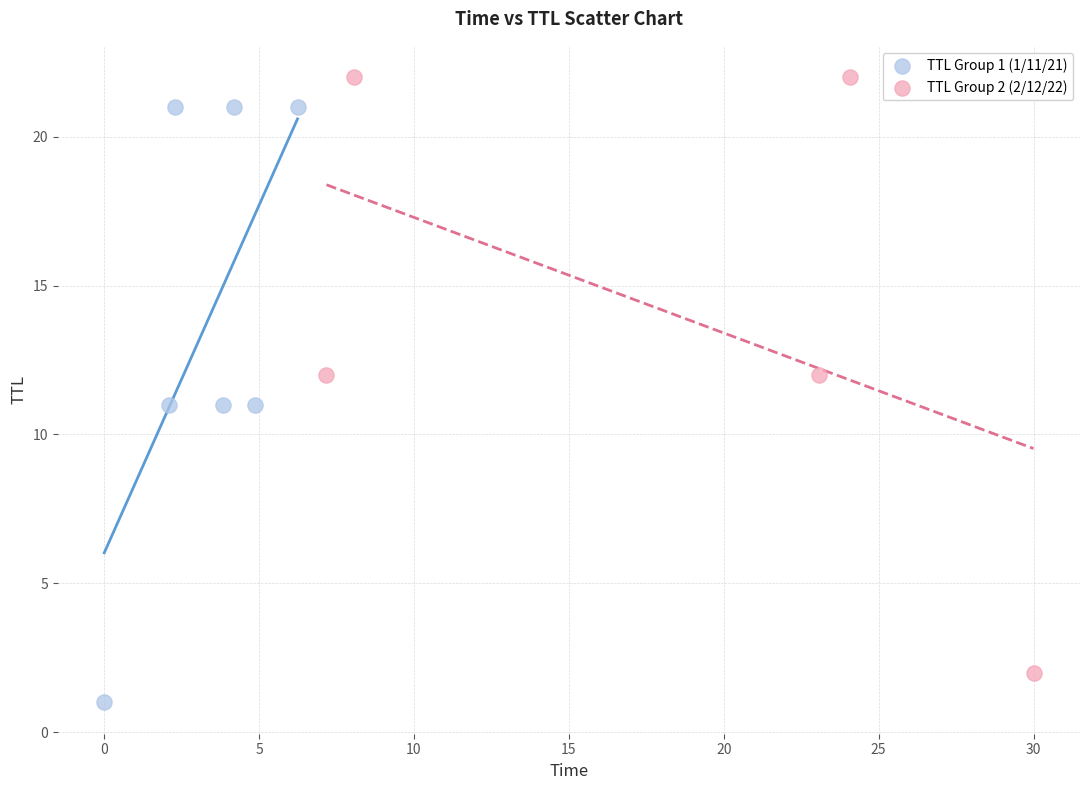

Which series contains the highest Y value?

TTL Group 2 (2/12/22)